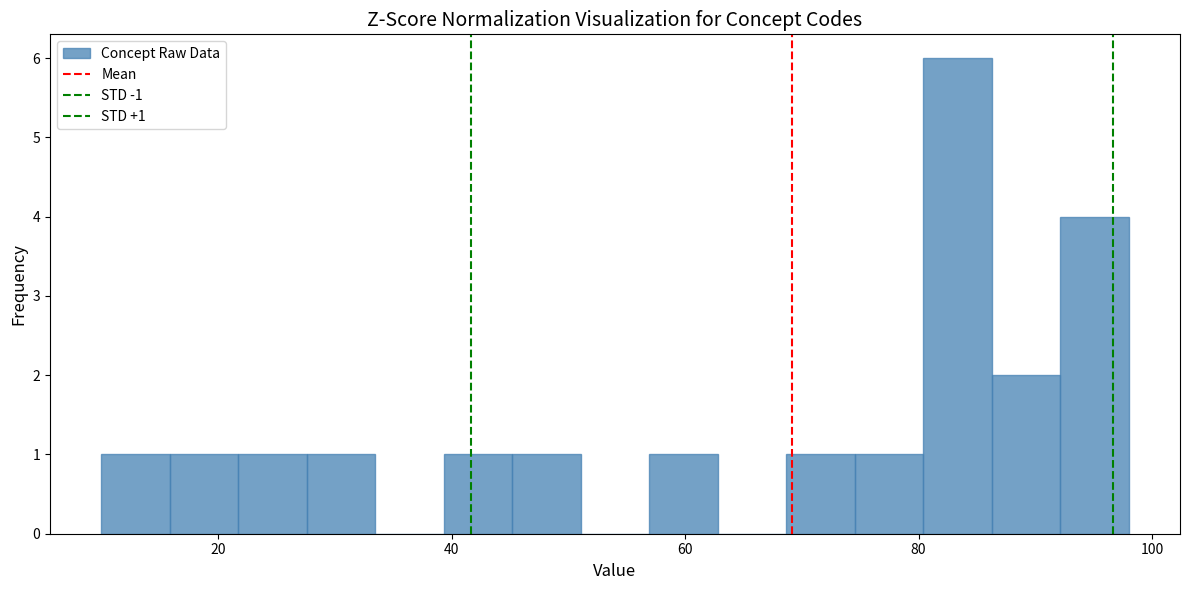

Around what value on the x-axis is the tallest bar? Give the approximate position of its centre, as read against the axis.

84